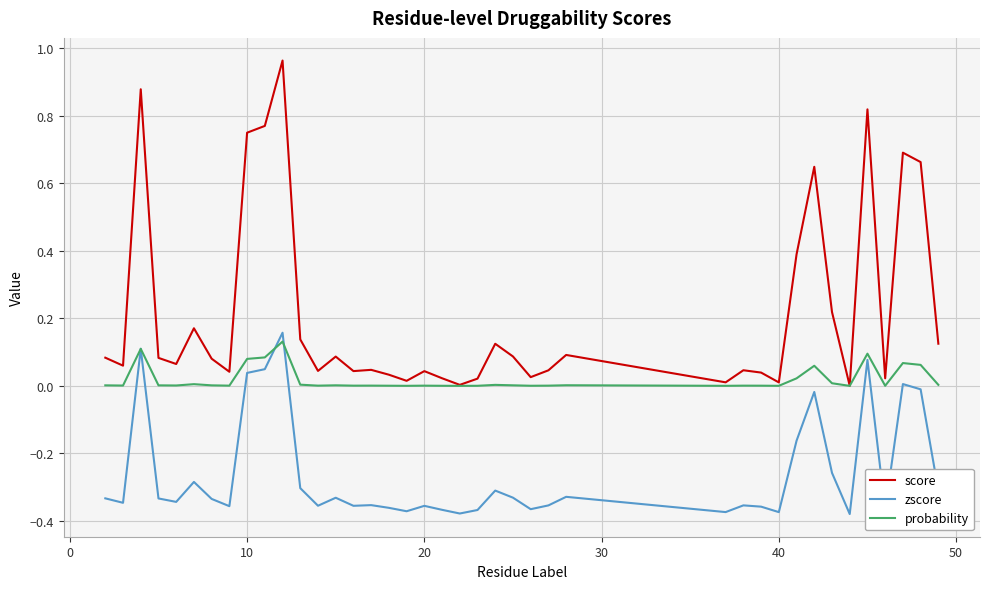

Which series has the largest total across all categories?

score